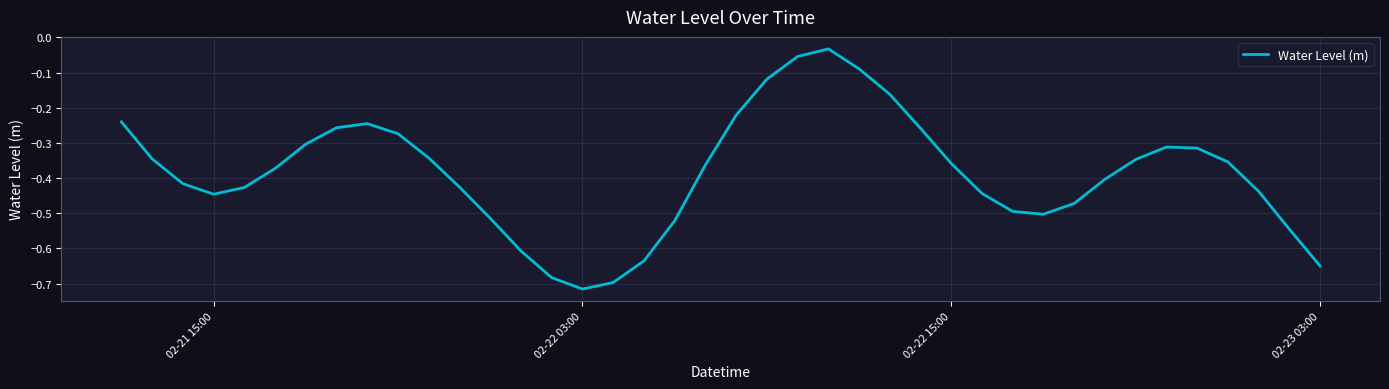

What is the value of the 1st point from the left?

-0.2